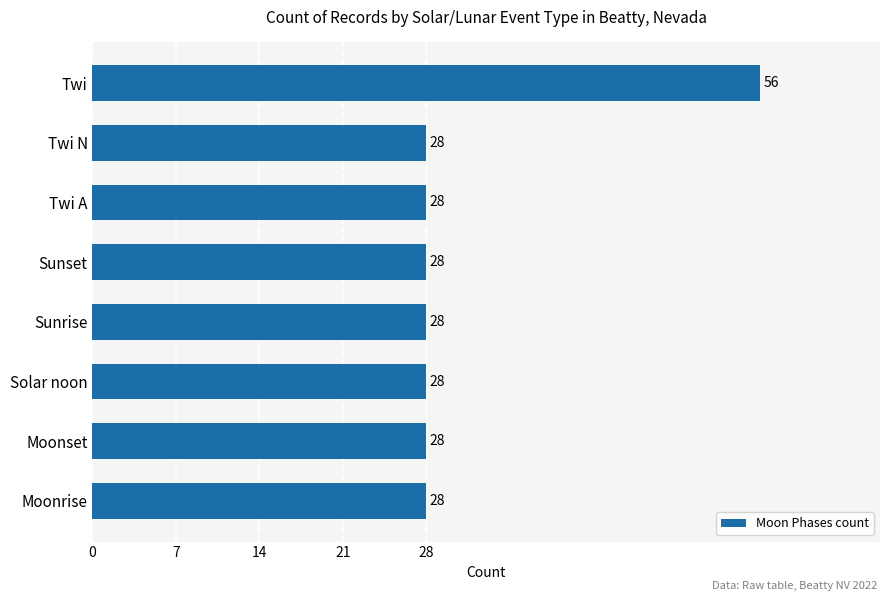

What position from the top is Twi N?

2